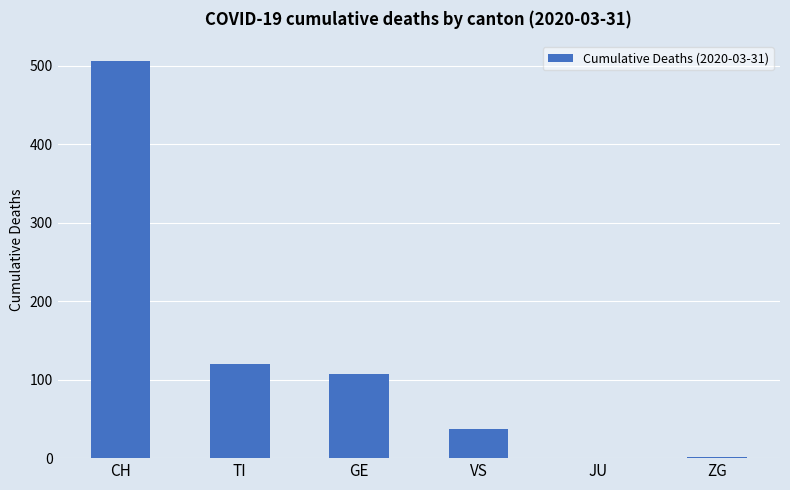

What is the maximum value shown in the chart?

506